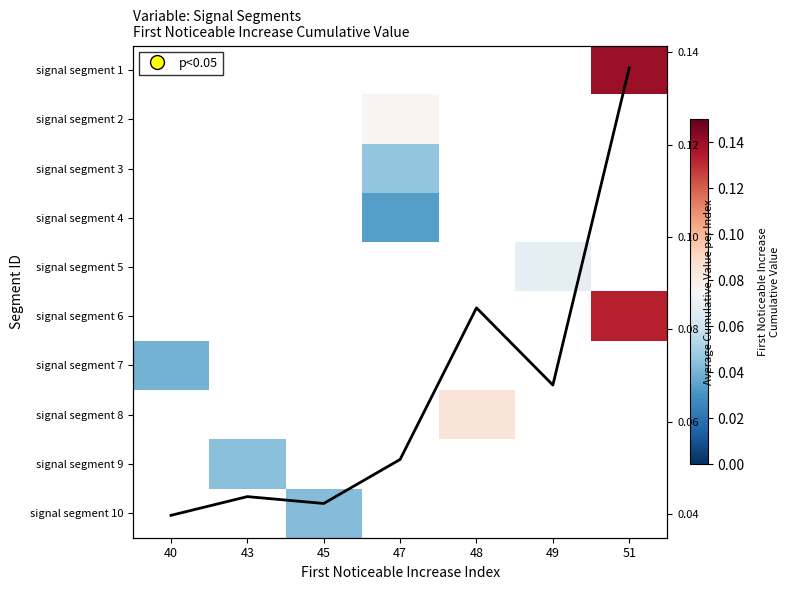

How many data points in signal segment 4 are above 0?

1